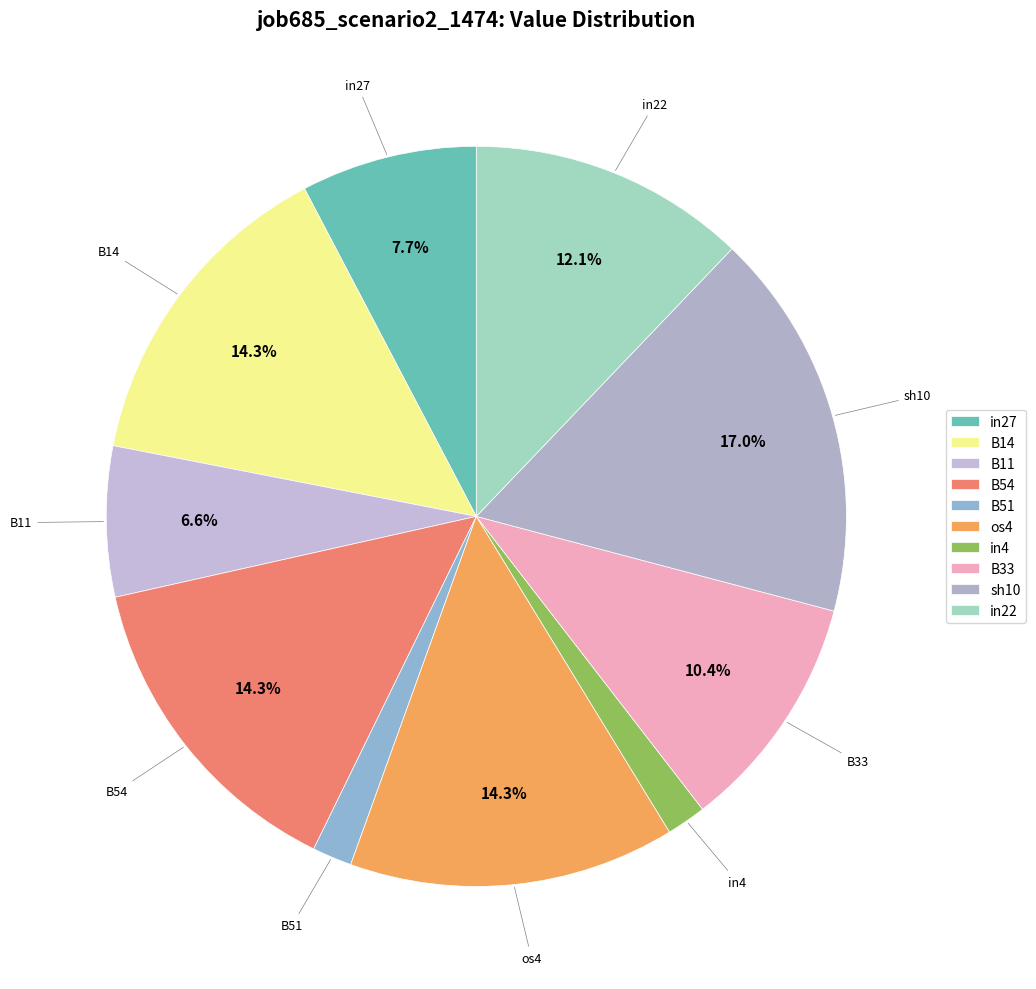

Do in4 and B54 together represent more than half of the pie?

No